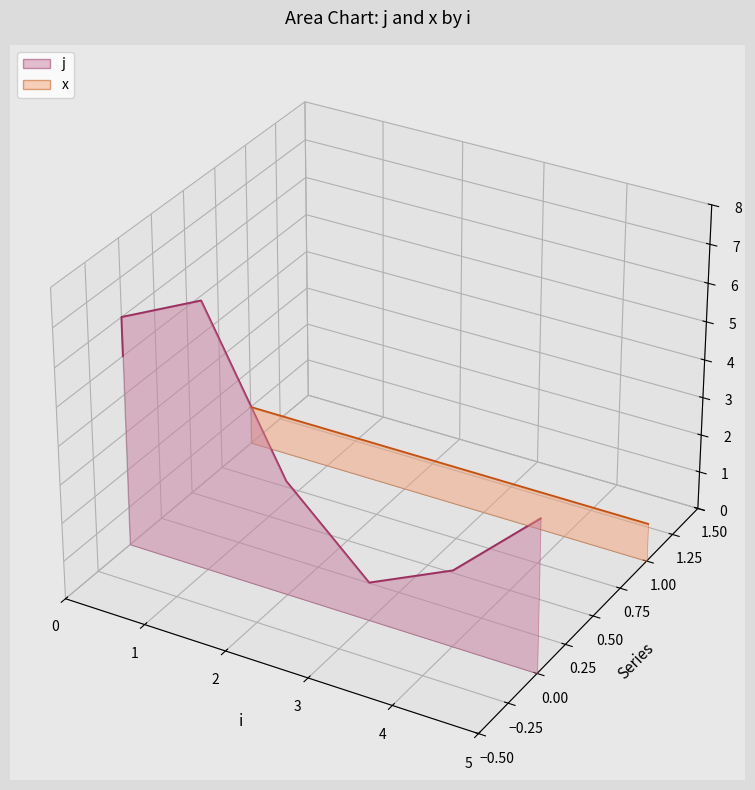

How many times do j line and x line cross each other?

2